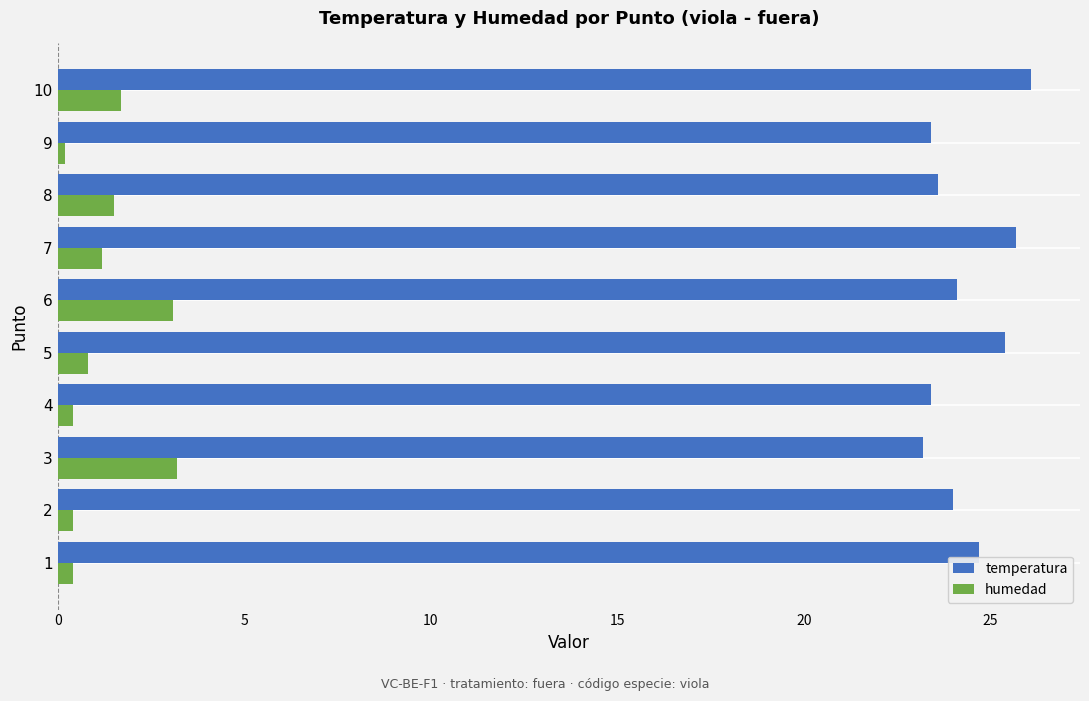

What is the difference between the maximum and minimum values in the humedad series?

3.0